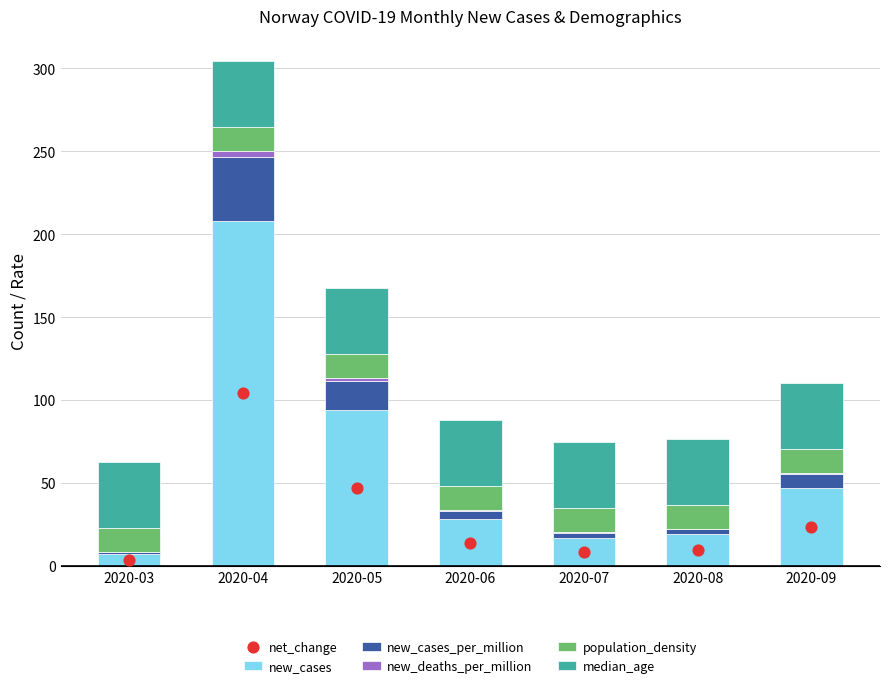

Which series reaches the maximum Y coordinate?

new_cases